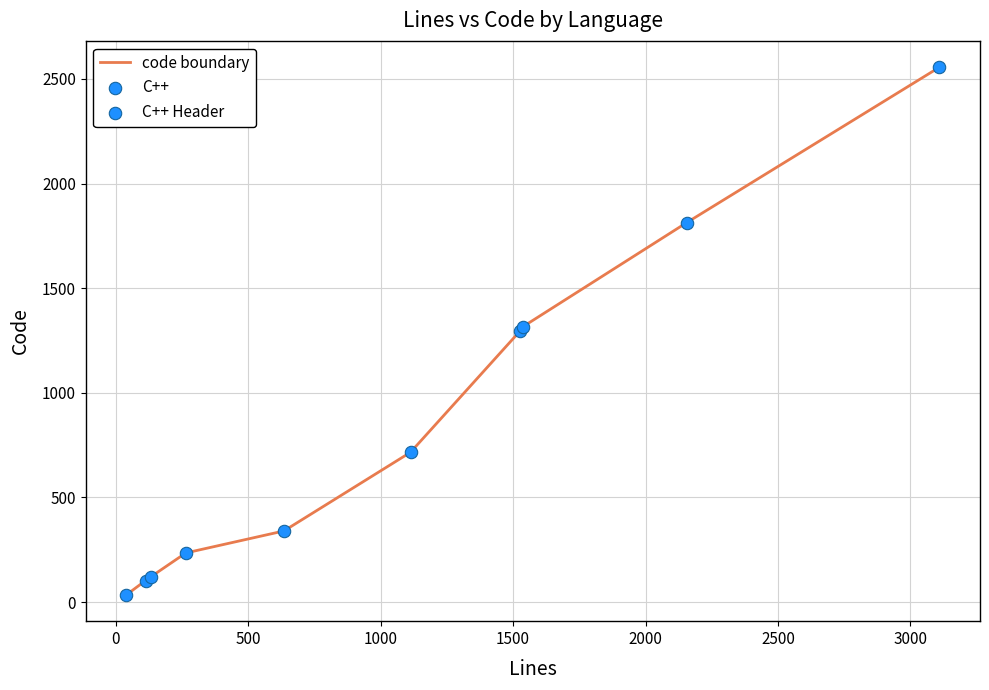

What is the maximum value shown in the chart?

2556